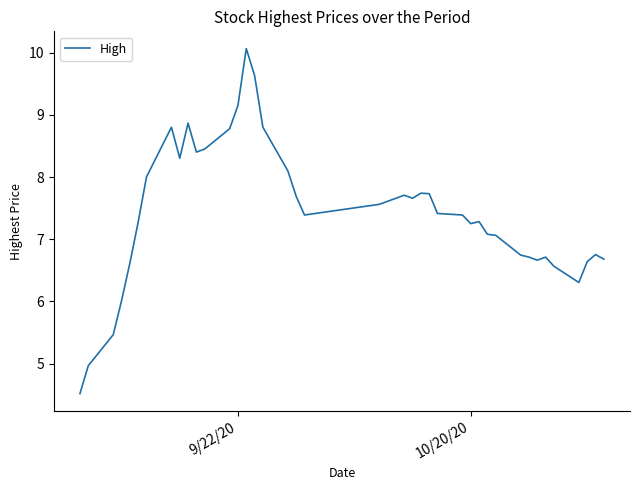

How many values exceed 7?

26